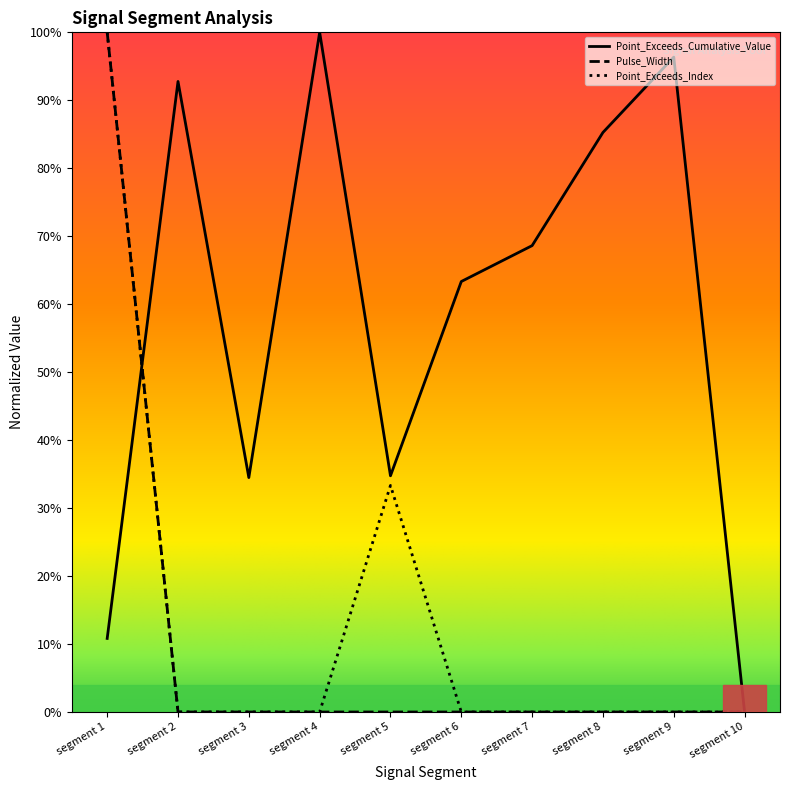

How many data points in Point_Exceeds_Cumulative_Value are above 0?

9